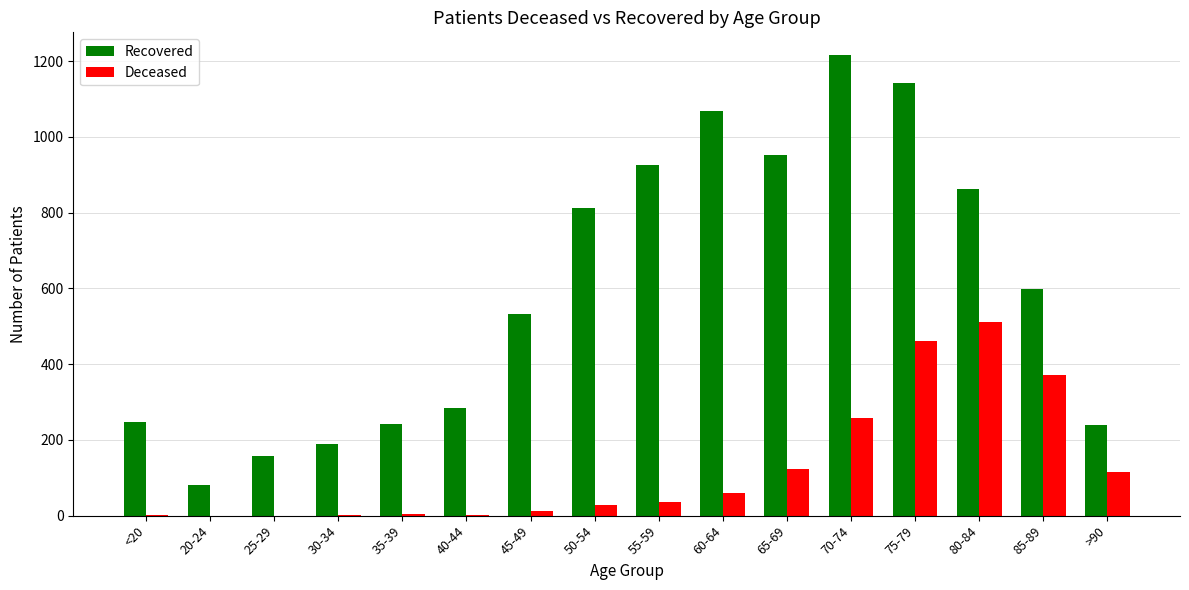

What is the maximum value shown in the chart?

1215